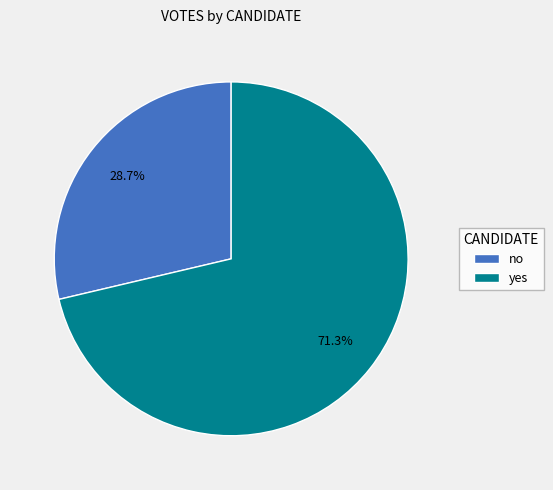

Does any single category account for the majority?

Yes